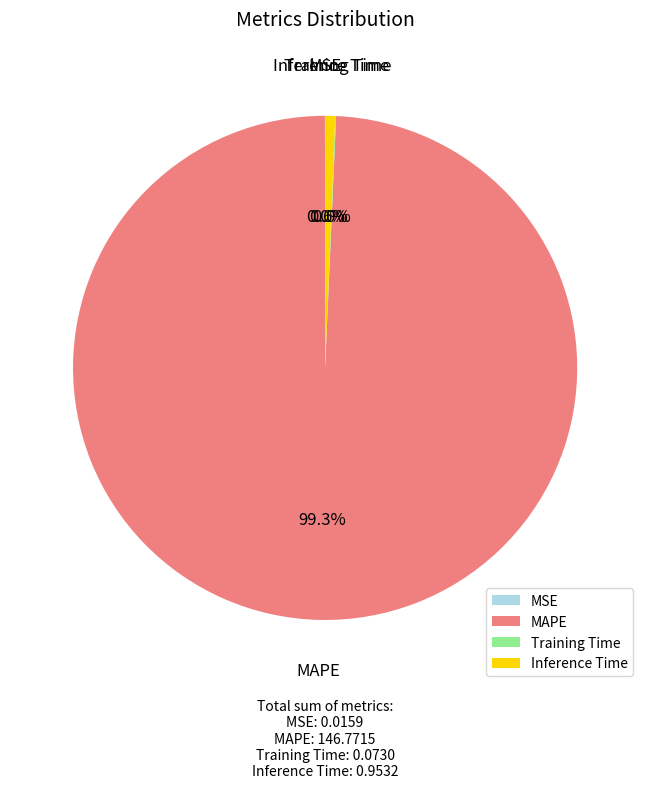

Which has a higher value, MAPE or Inference Time?

MAPE